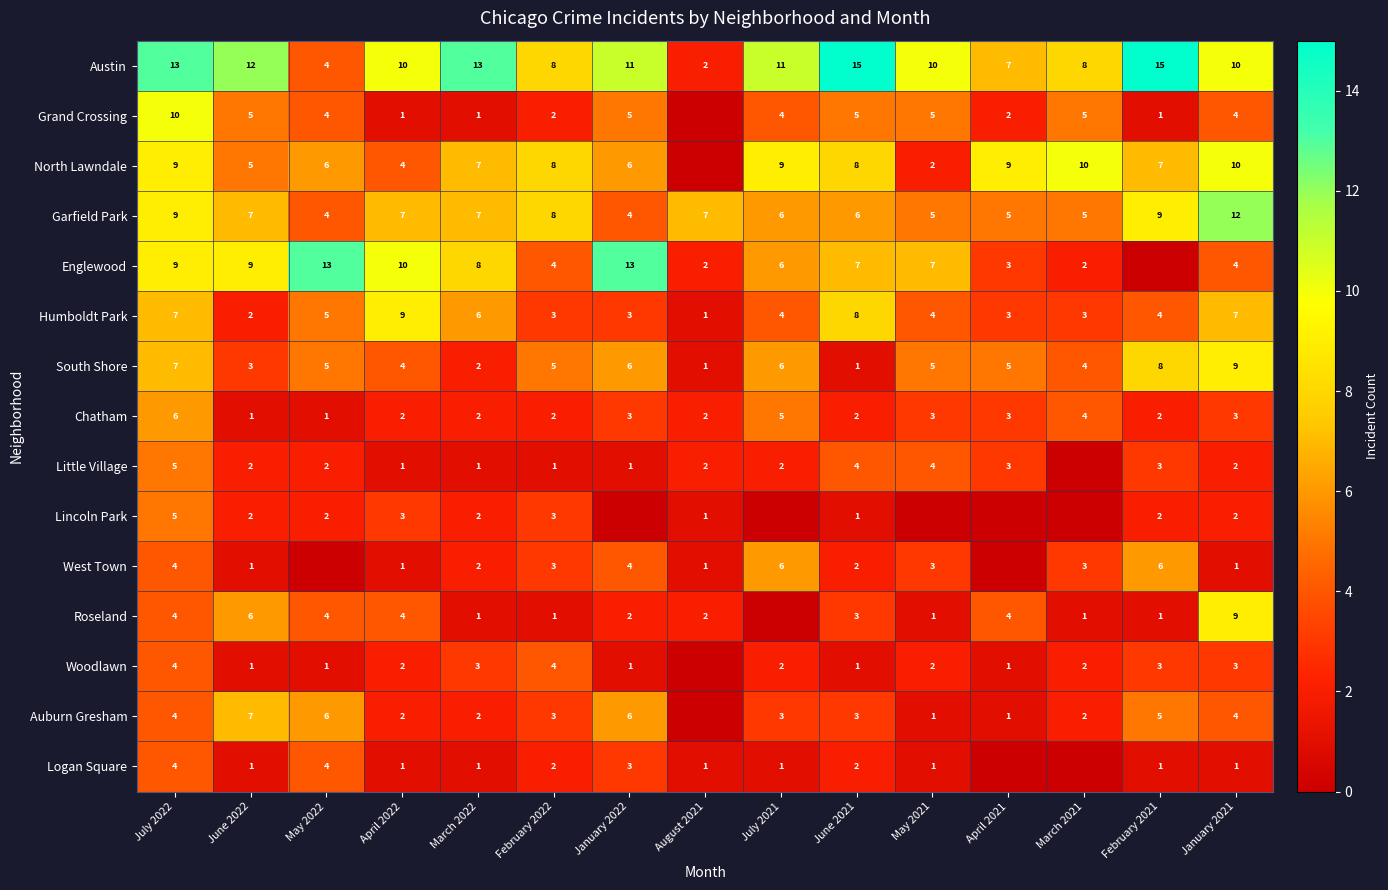

How many data points in Chatham are less than 2?

2